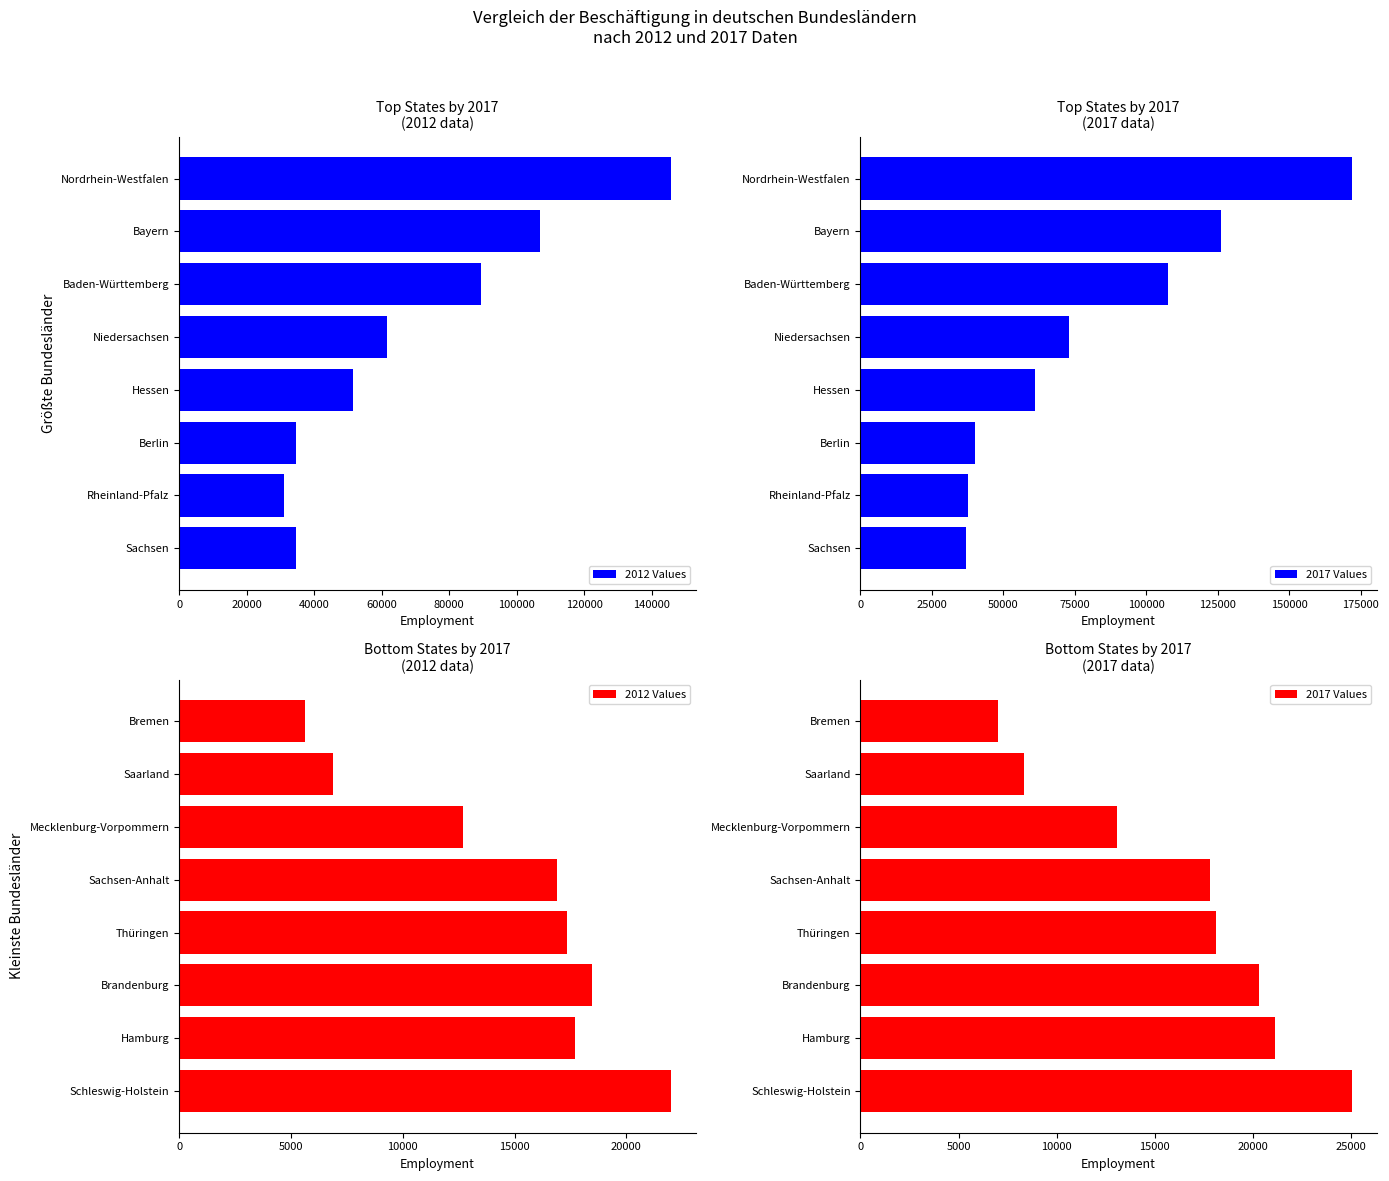

Which series changed the most between Hamburg and Brandenburg?

2017 Values